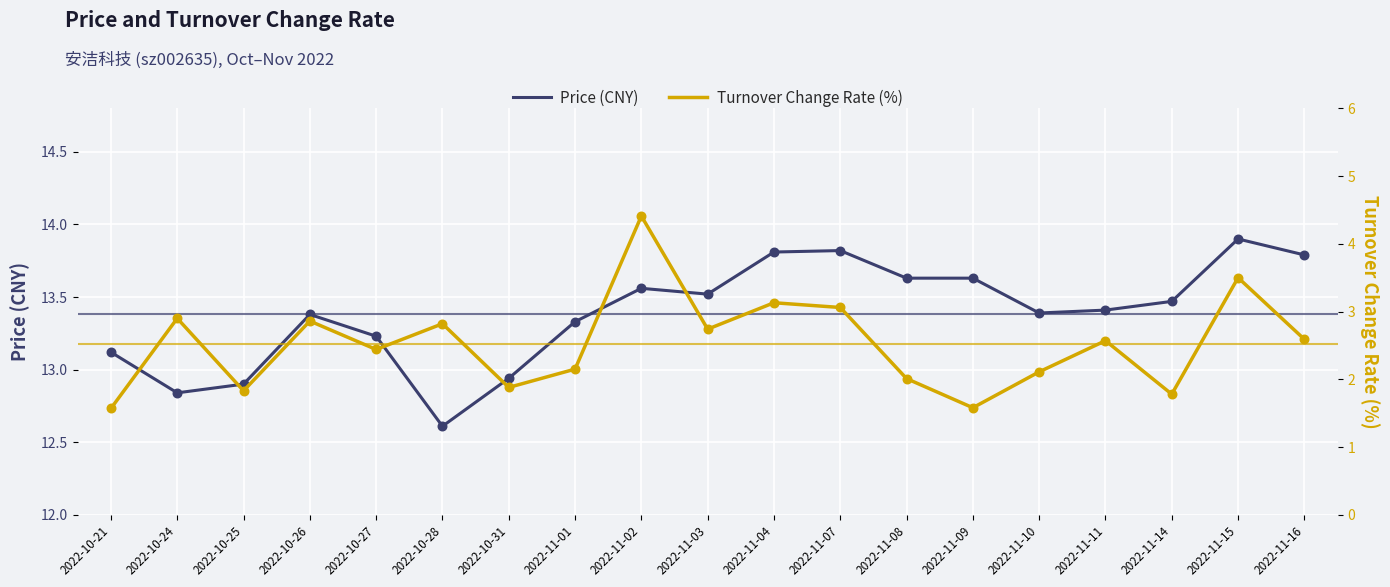

Which series has the largest total across all categories?

Price (CNY)